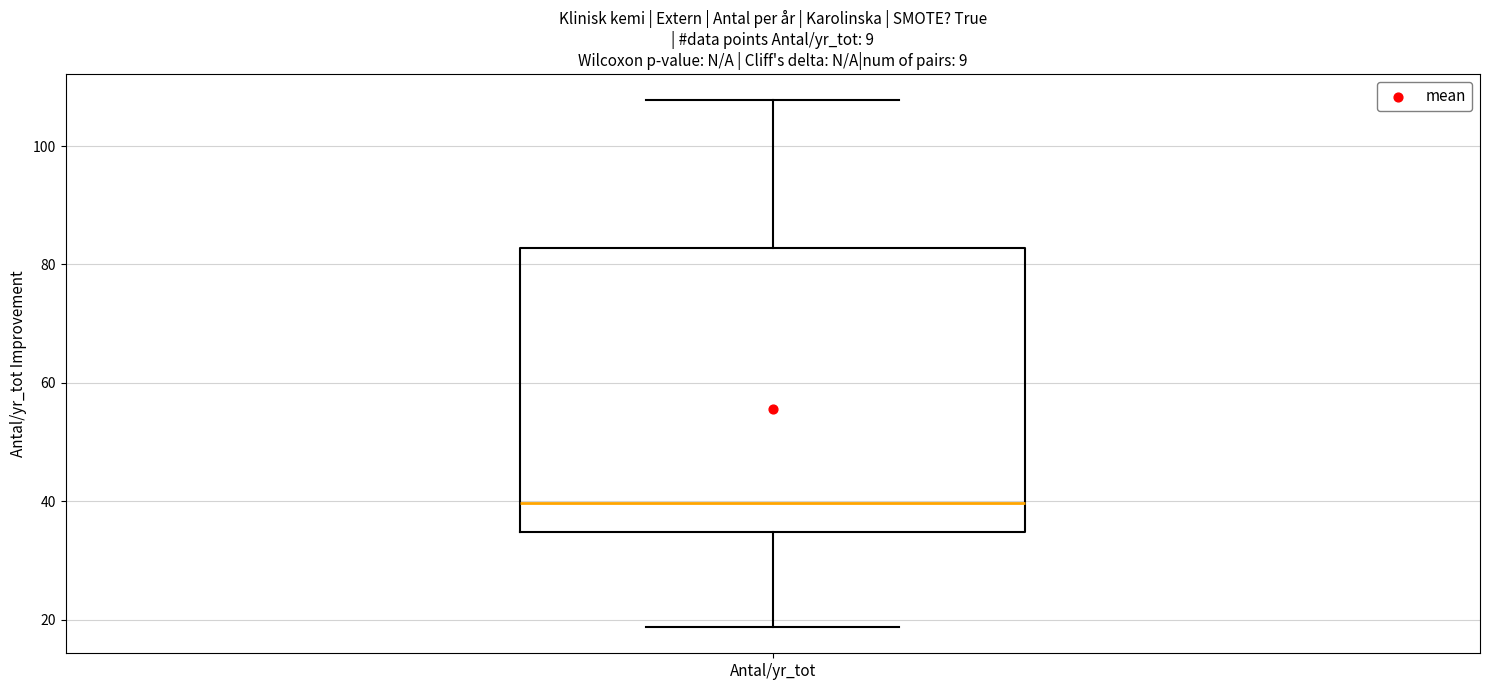

Where does the median line of the box for Antal/yr_tot sit on the y-axis? The values are not printed on the chart, so give them approximately, as read against the axis.

40